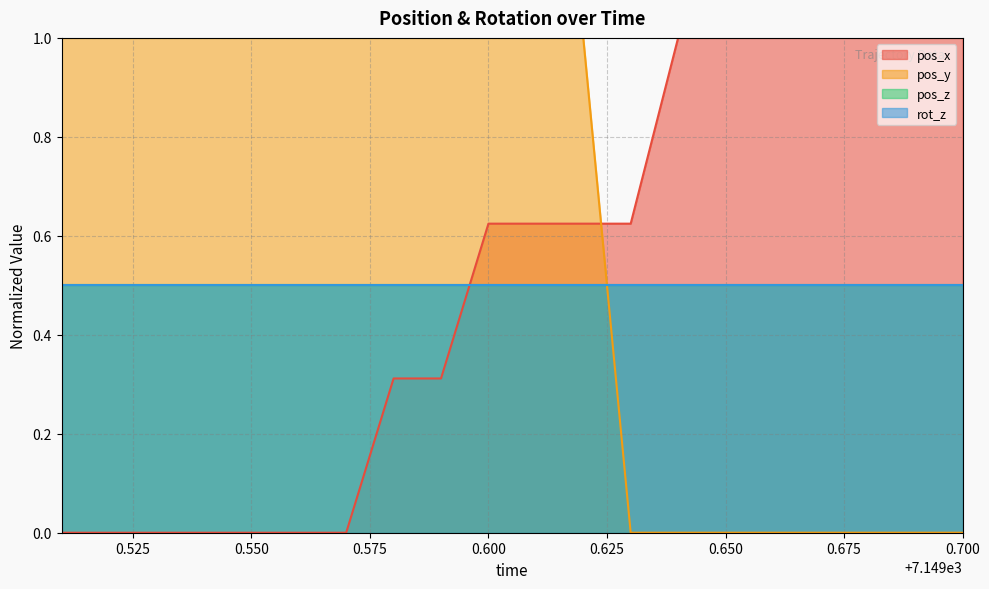

What position from the left is 7149.63?

13